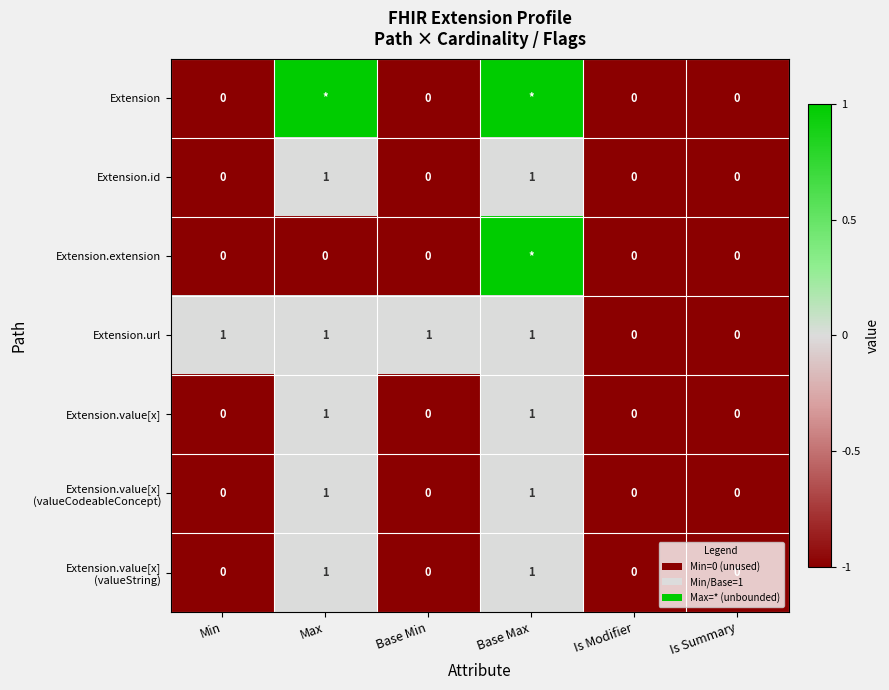

Count the Extension.value[x] values in the range 0 to 1.

6